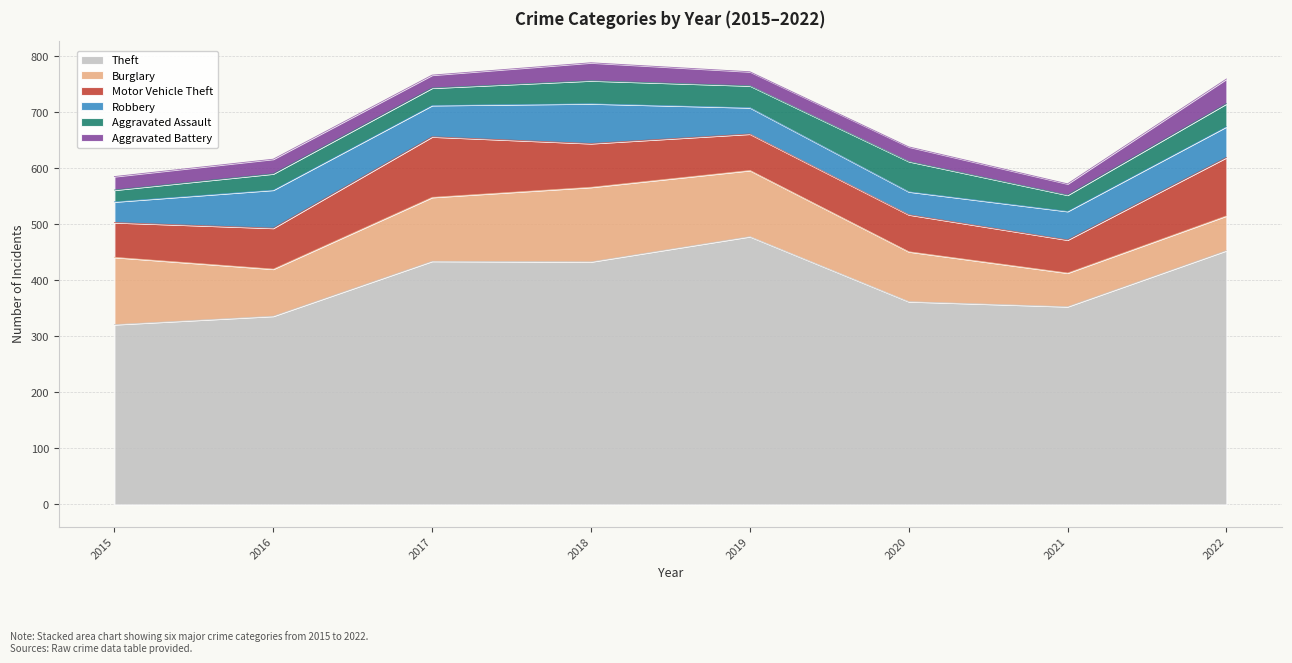

Which category has the lowest value across all series?

2021